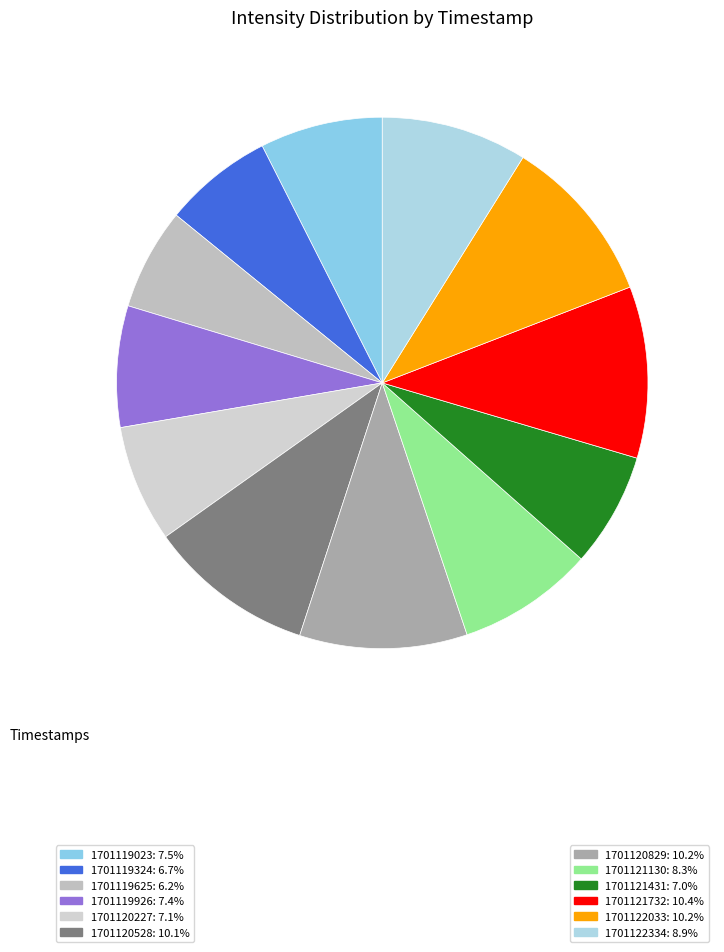

How many segments does this pie chart have?

12